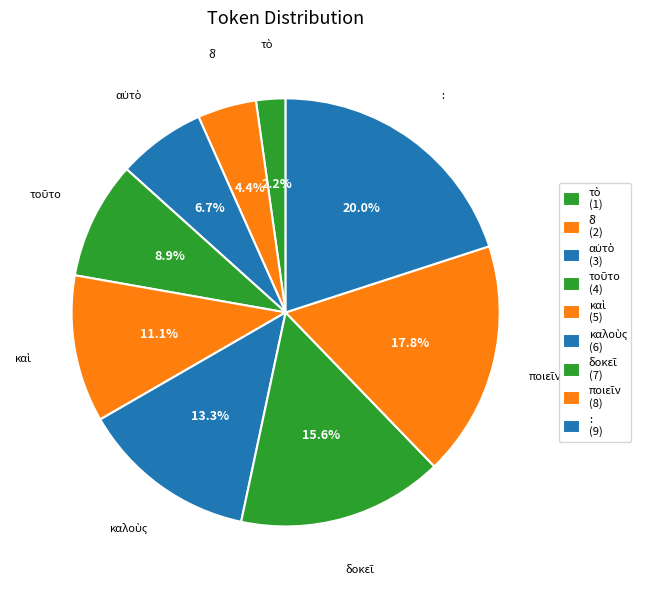

Is there any slice that represents more than half of the pie?

No